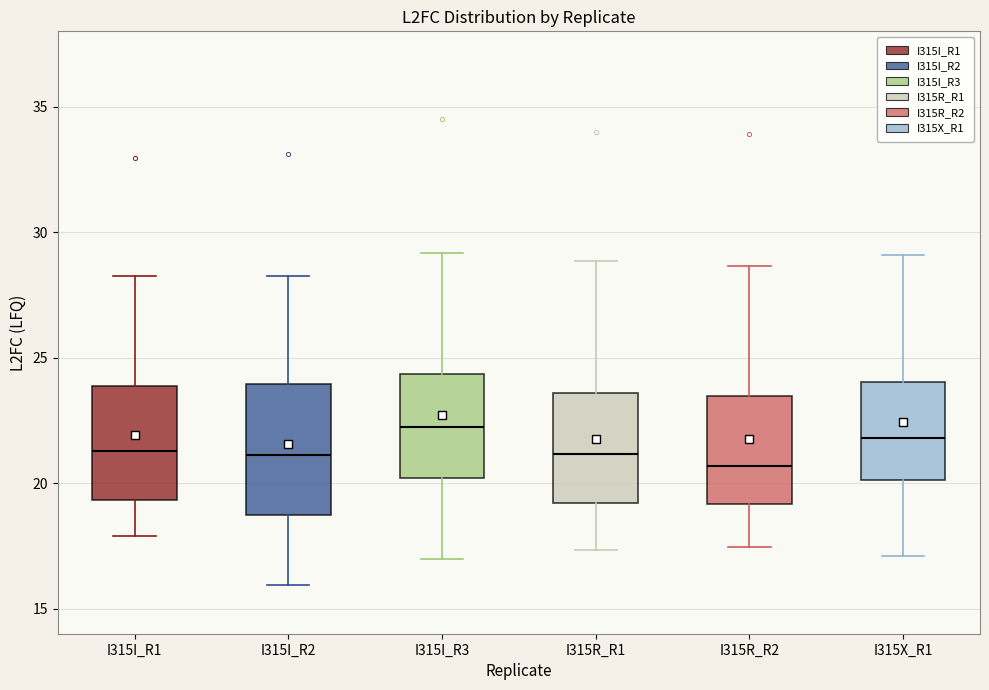

Where does the lower whisker of the box for I315R_R2 end on the y-axis? The values are not printed on the chart, so give them approximately, as read against the axis.

17.5